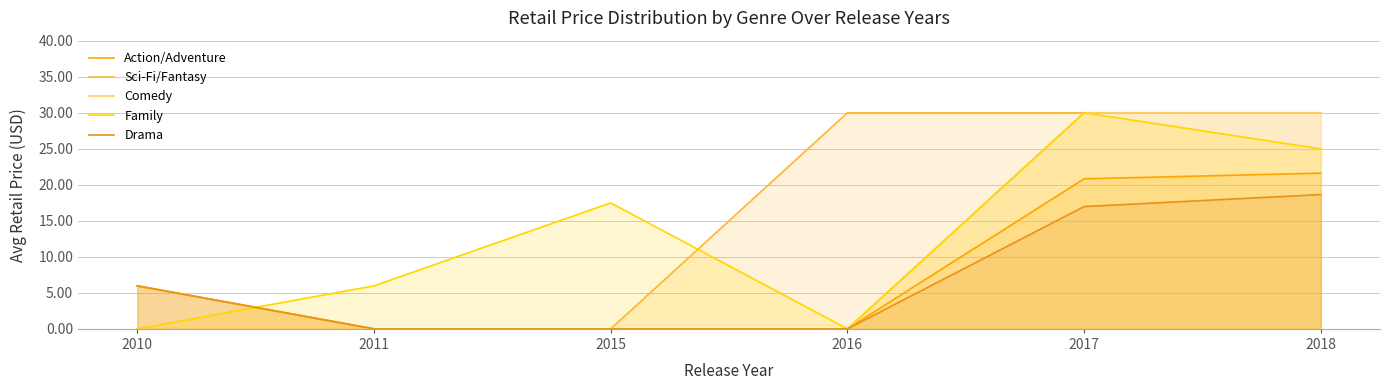

At which category is the sum across all series the highest?

2017